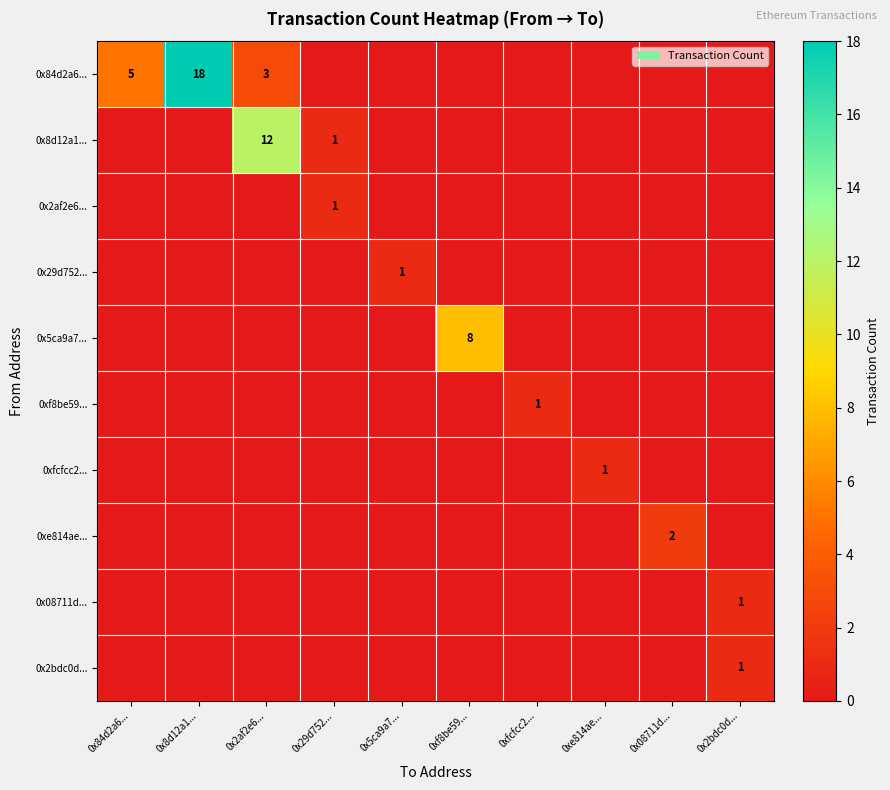

The 0xe814ae... series shows 2 at 0x08711d.... True or false?

True